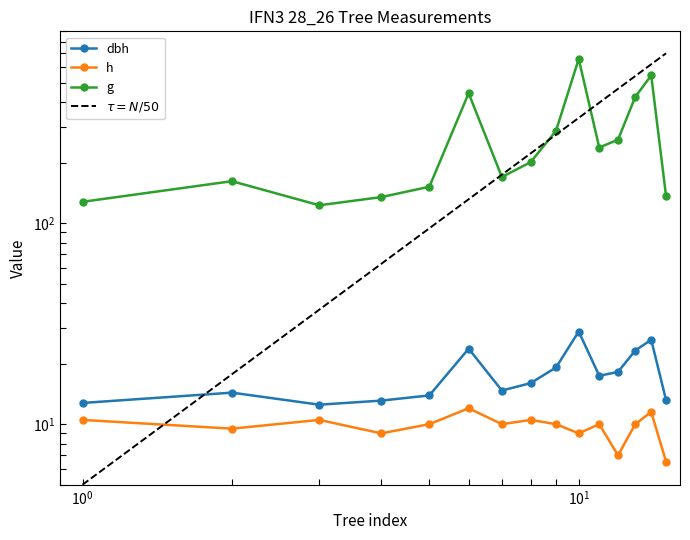

At which label does h reach its peak?

6